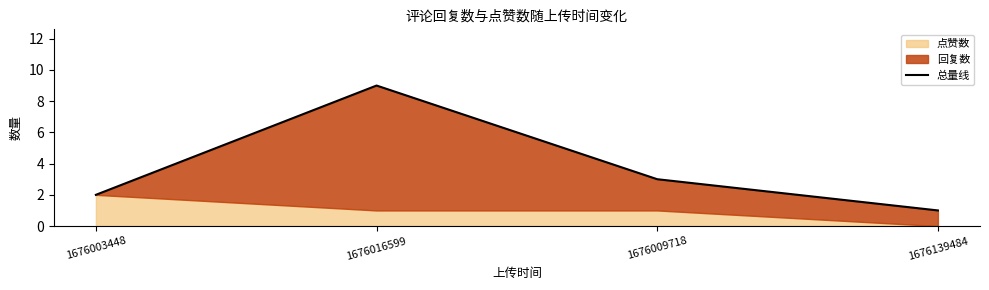

What is the label of the 4th point from the left?

1676139484